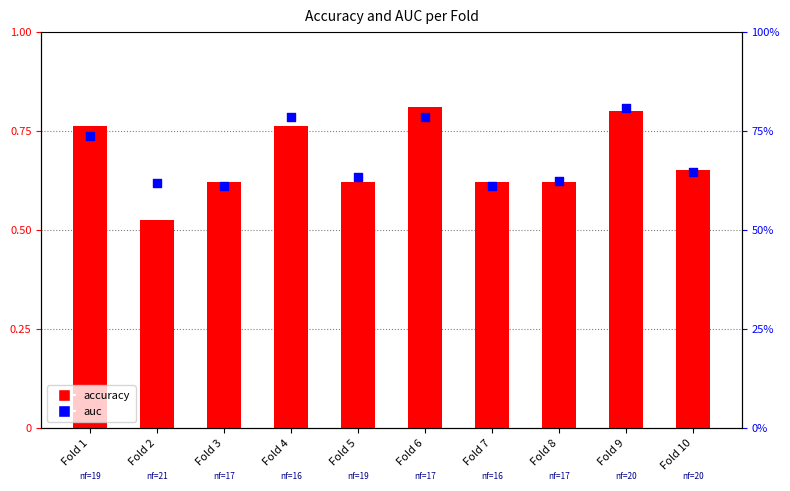

At how many categories does at least one series exceed 0?

10